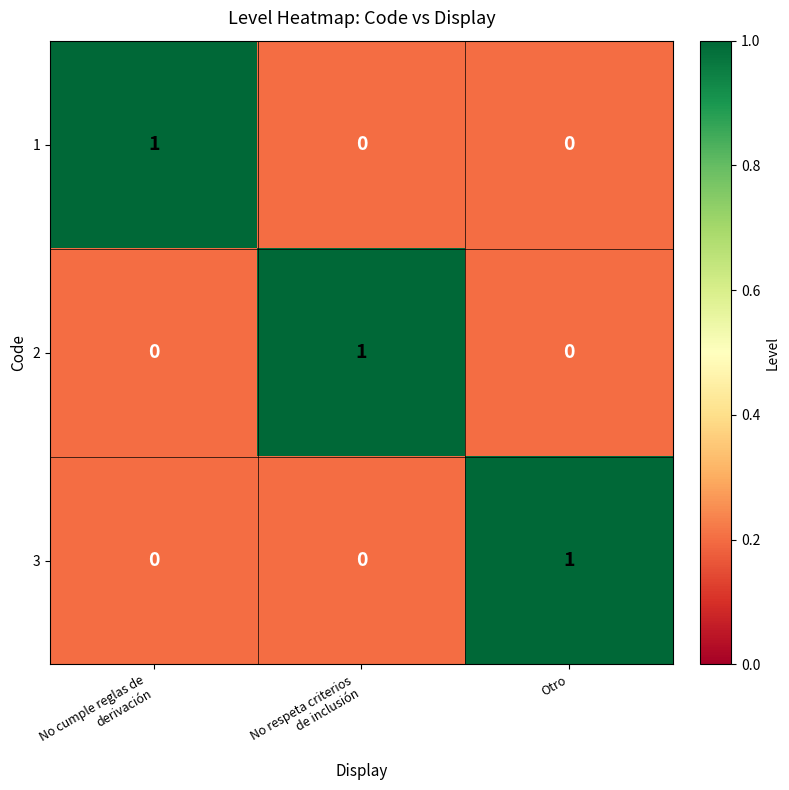

The value of 2 at Otro is 0. True or false?

True